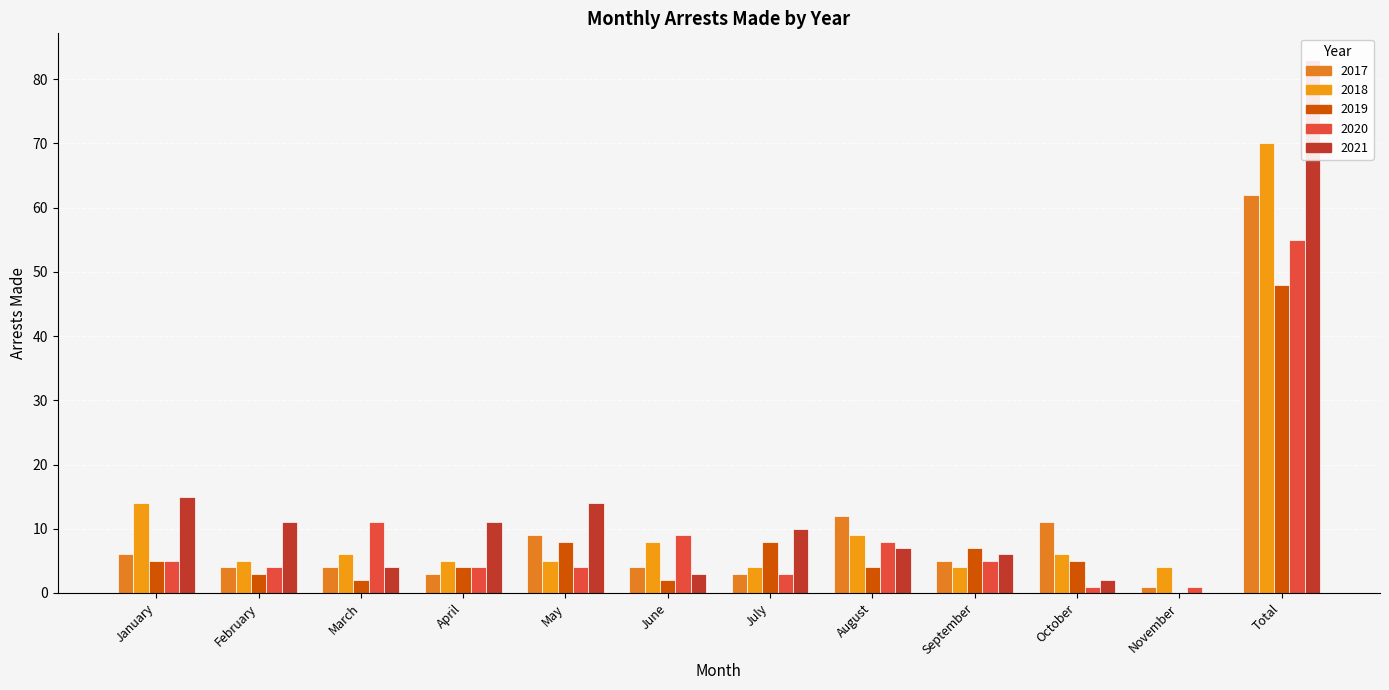

At April, list the series in order from largest to smallest.

arrest_made_2021, arrest_made_2018, arrest_made_2019, arrest_made_2020, arrest_made_2017